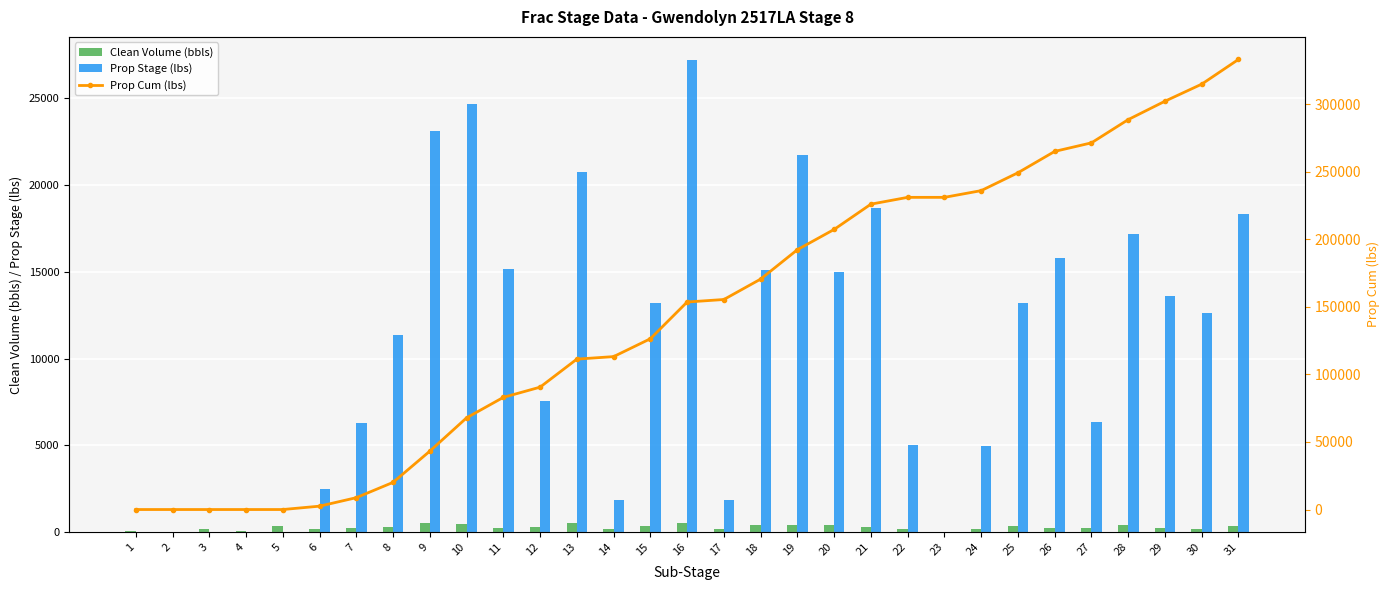

Reading left to right, list all the values displayed in this chart.

Clean Volume (bbls): 42.0	23.8	170.0	35.7	350.0	197.0	249.0	300.0	500.0	451.0	240.0	300.0	549.0	148.0	350.0	498.0	148.0	400.0	399.0	397.0	297.0	200.0	0.0	198.0	350.0	251.0	251.0	409.0	249.0	200.0	319.0
Prop Stage (lbs): 0.0	0.0	0.0	0.0	0.0	2490.0	6280.0	11330.0	23100.0	24650.0	15150.0	7560.0	20740.0	1860.0	13220.0	27180.0	1860.0	15100.0	21760.0	15000.0	18700.0	5030.0	0.0	4980.0	13220.0	15810.0	6330.0	17200.0	13610.0	12630.0	18310.0
Prop Cum (lbs): 0.0	0.0	0.0	0.0	0.0	2490.0	8770.0	20100.0	43200.0	67850.0	83000.0	90560.0	111300.0	113160.0	126380.0	153560.0	155420.0	170520.0	192280.0	207280.0	225980.0	231010.0	231010.0	235990.0	249210.0	265020.0	271350.0	288550.0	302160.0	314790.0	333100.0